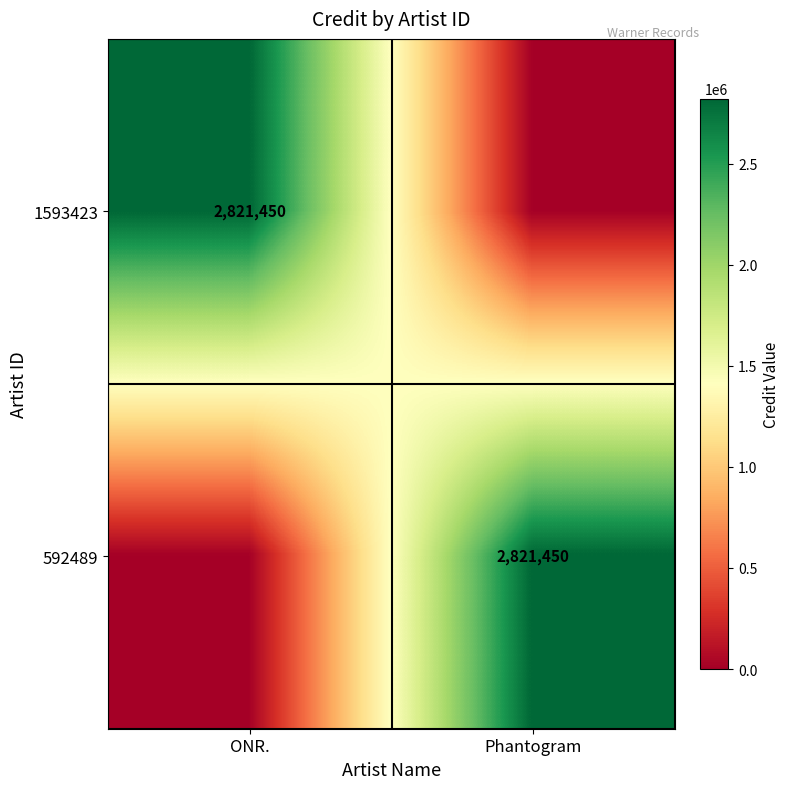

The value of 592489 at Phantogram is 4243941. True or false?

False